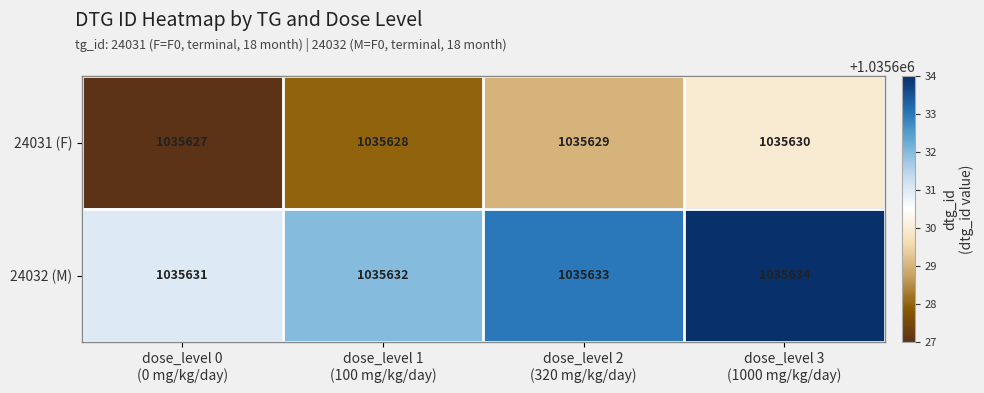

What is the difference between the maximum and minimum values in the 24031 (F) series?

3